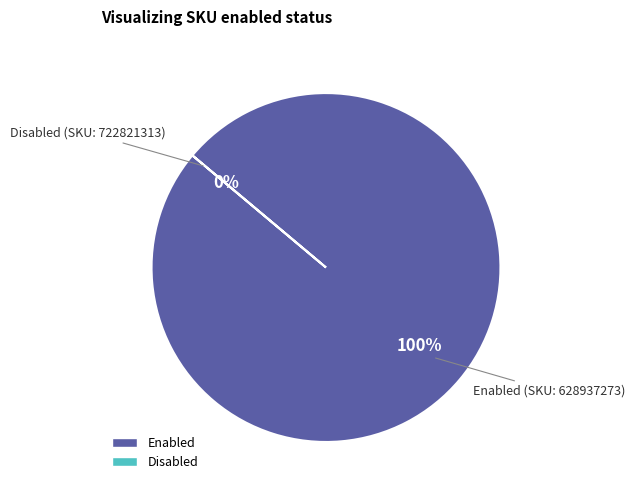

To the nearest percent, what is the average slice percentage?

50%